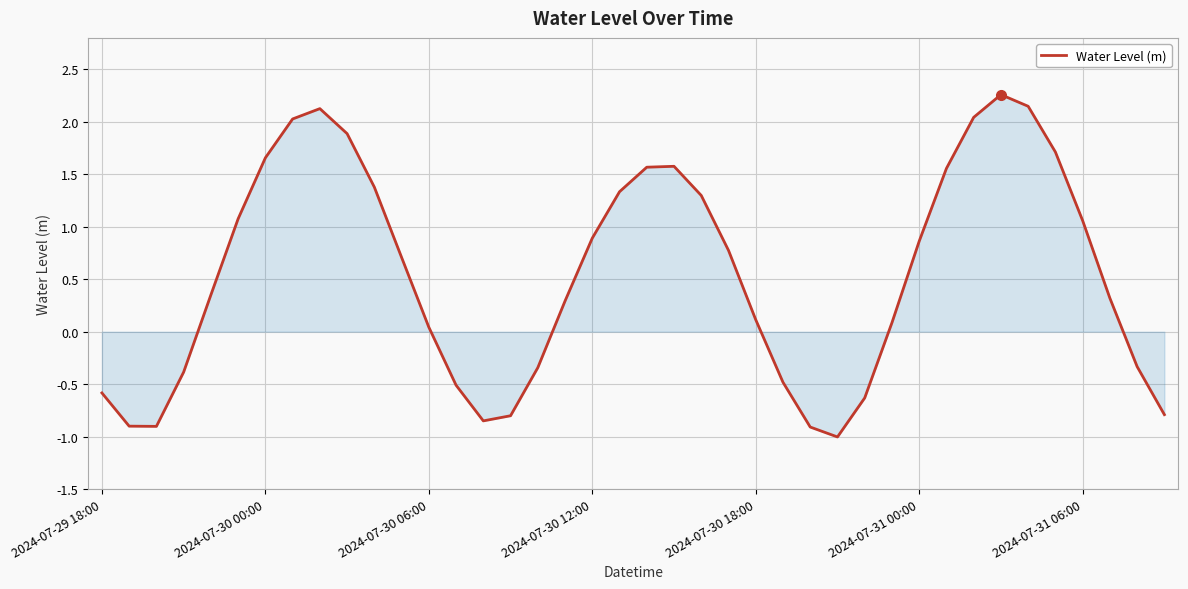

What is the maximum value shown in the chart?

2.3